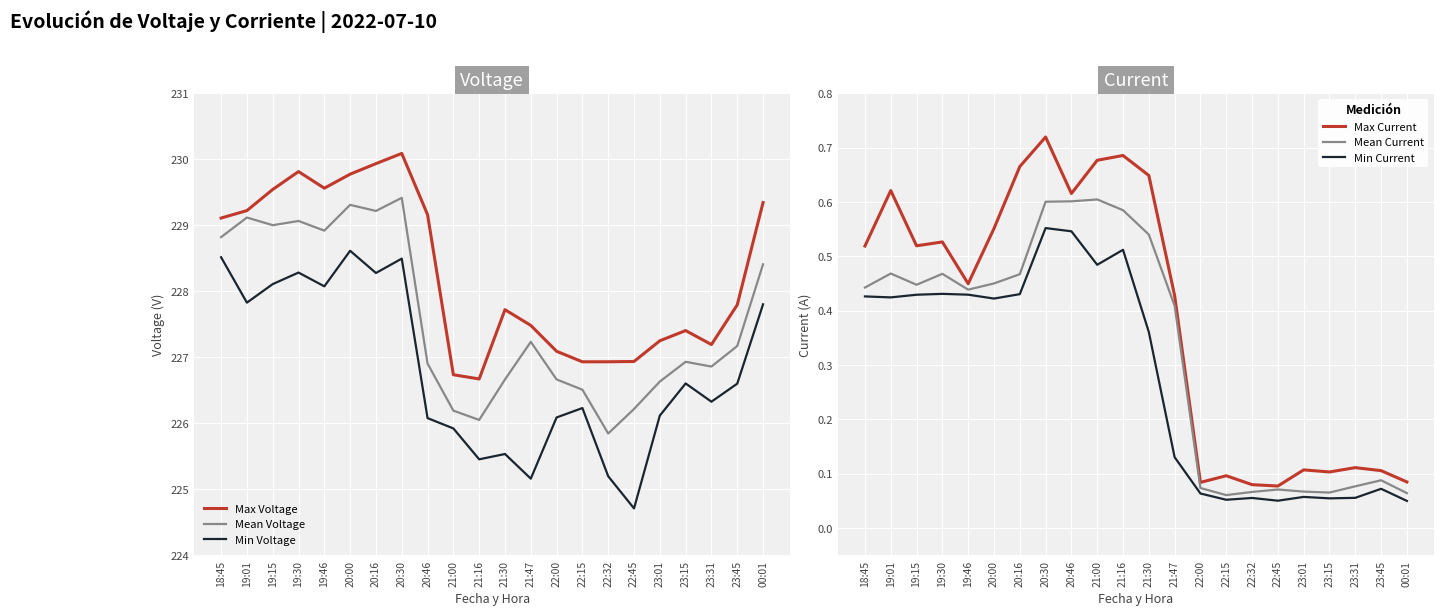

True or false: Mean Voltage and Min Current cross at least once.

False